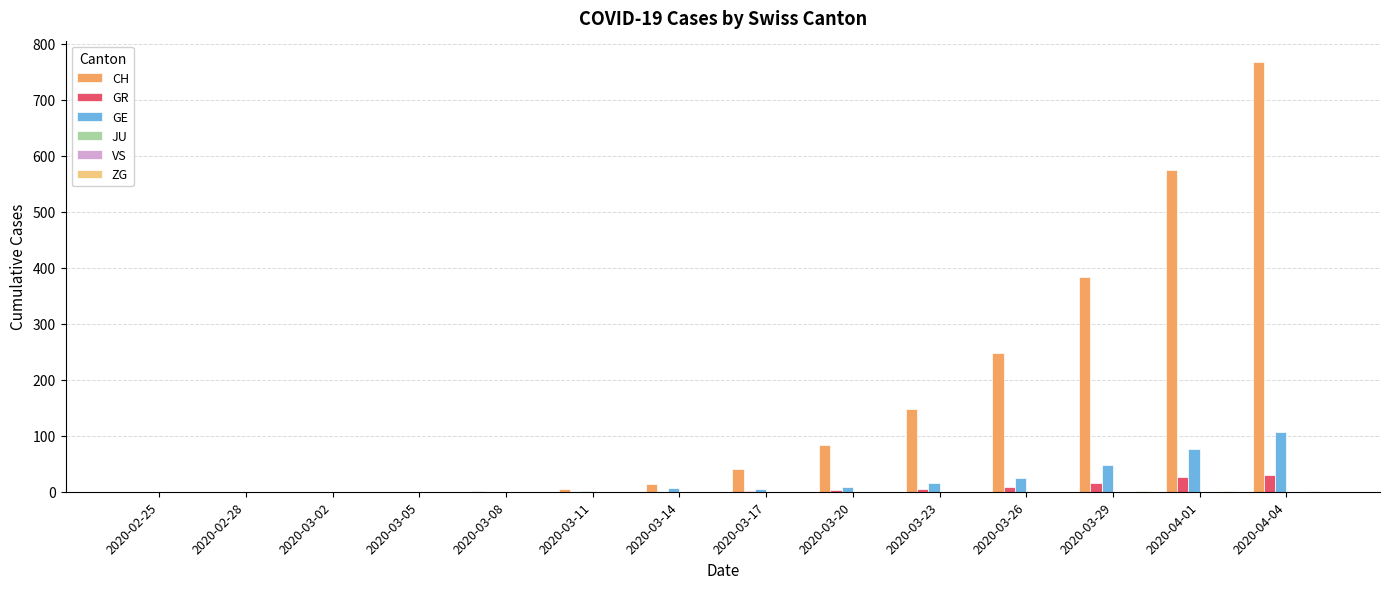

What are all the series names shown in the legend?

CH, GR, GE, JU, VS, ZG